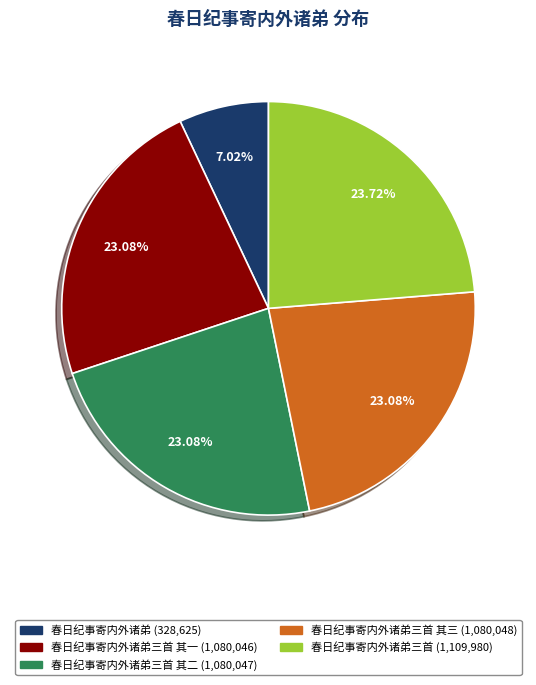

Does any single category account for the majority?

No